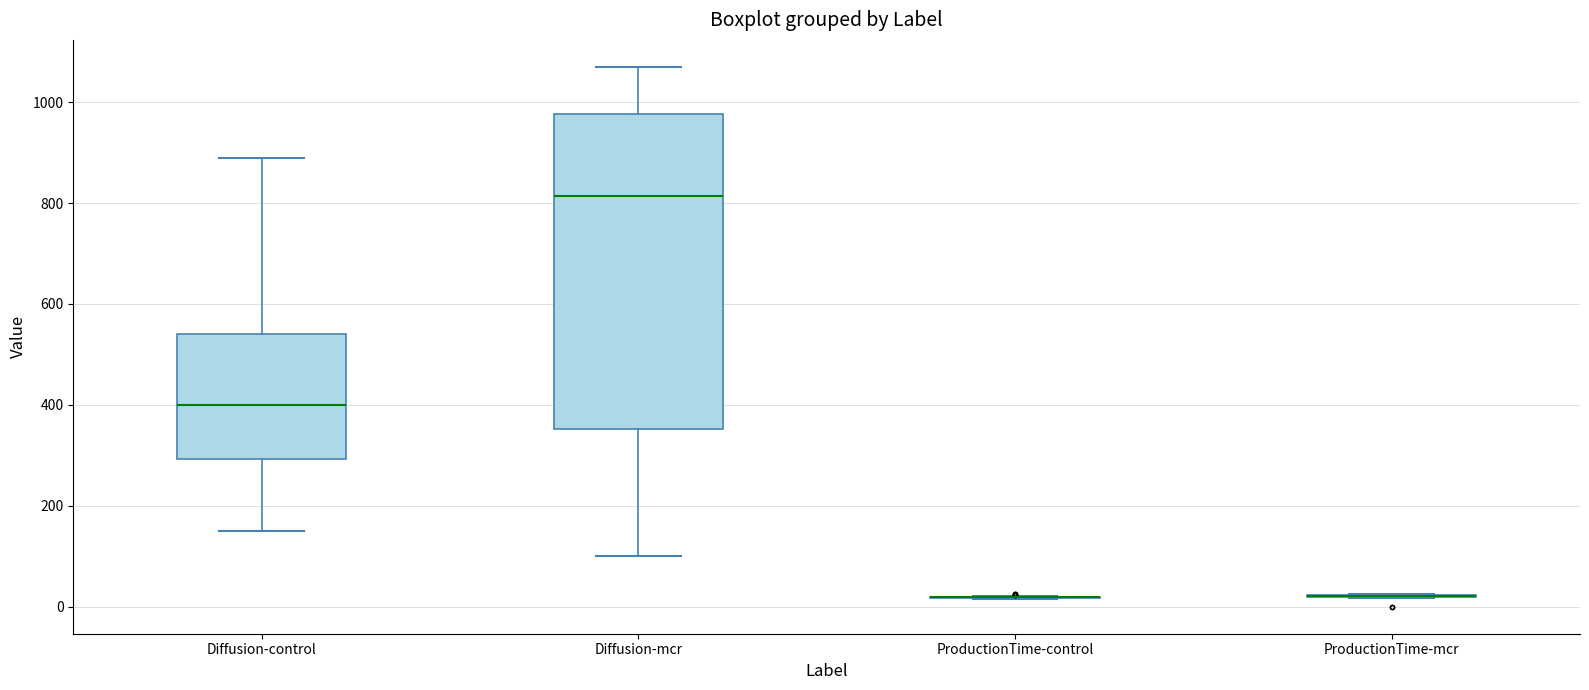

Where is the lower edge of the box for Diffusion-control on the y-axis? The values are not printed on the chart, so give them approximately, as read against the axis.

300